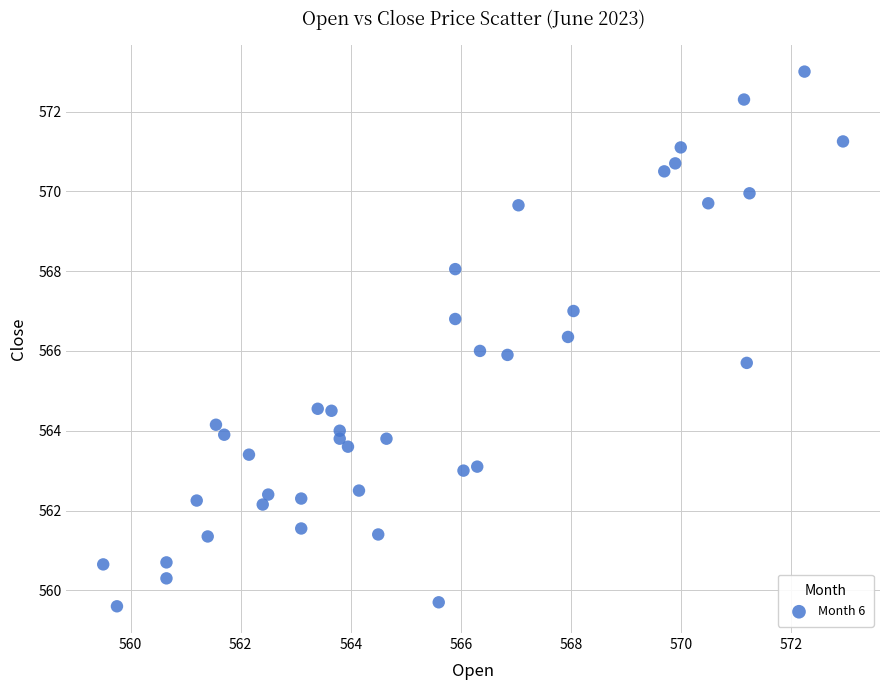

What is the range of X values (max minus min)?

13.5